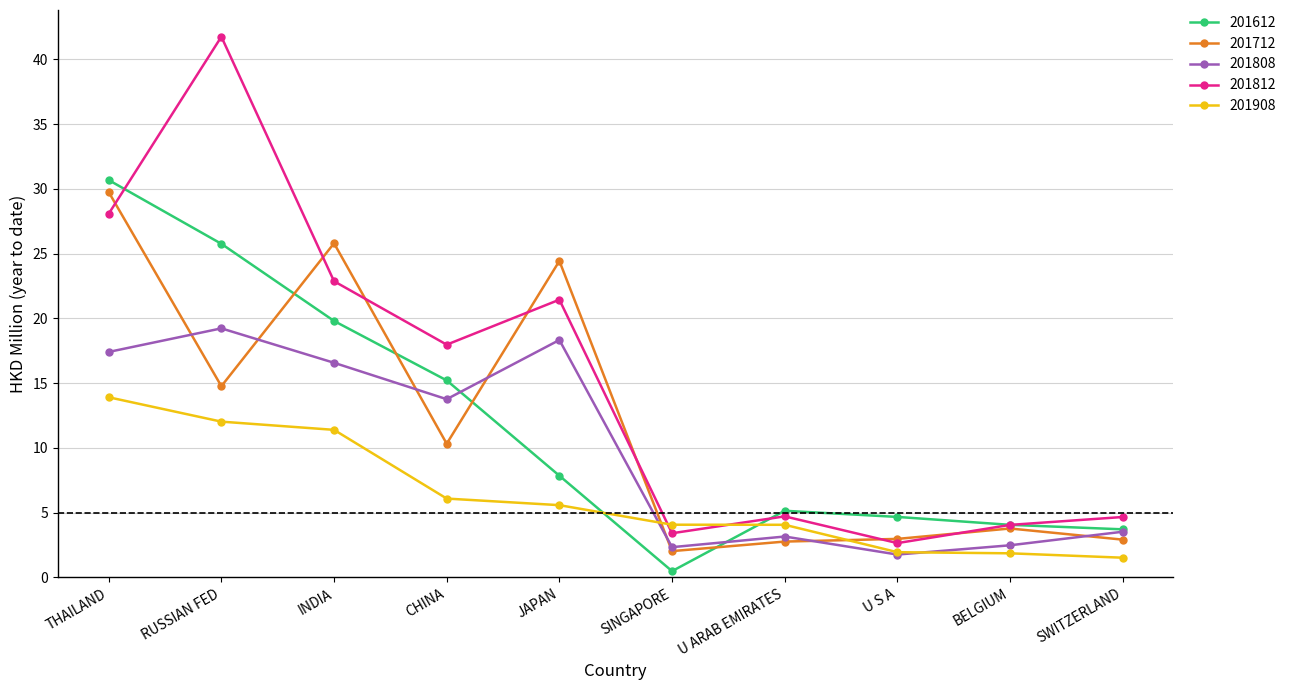

What is the sum of all 201808 values?

98.6